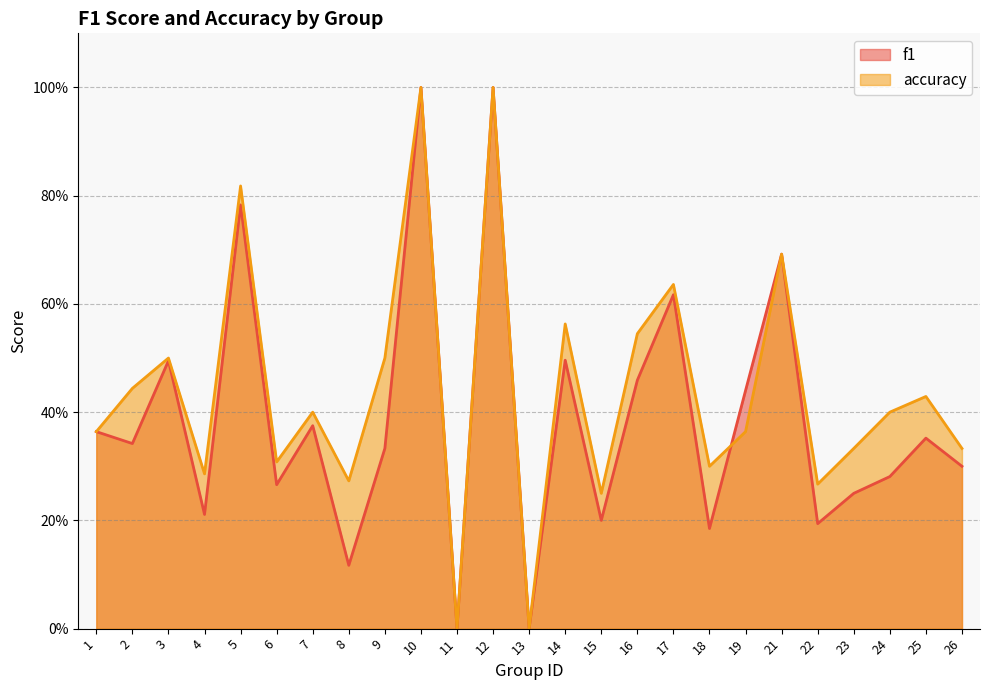

What is the difference between the highest and lowest values at 9?

0.2